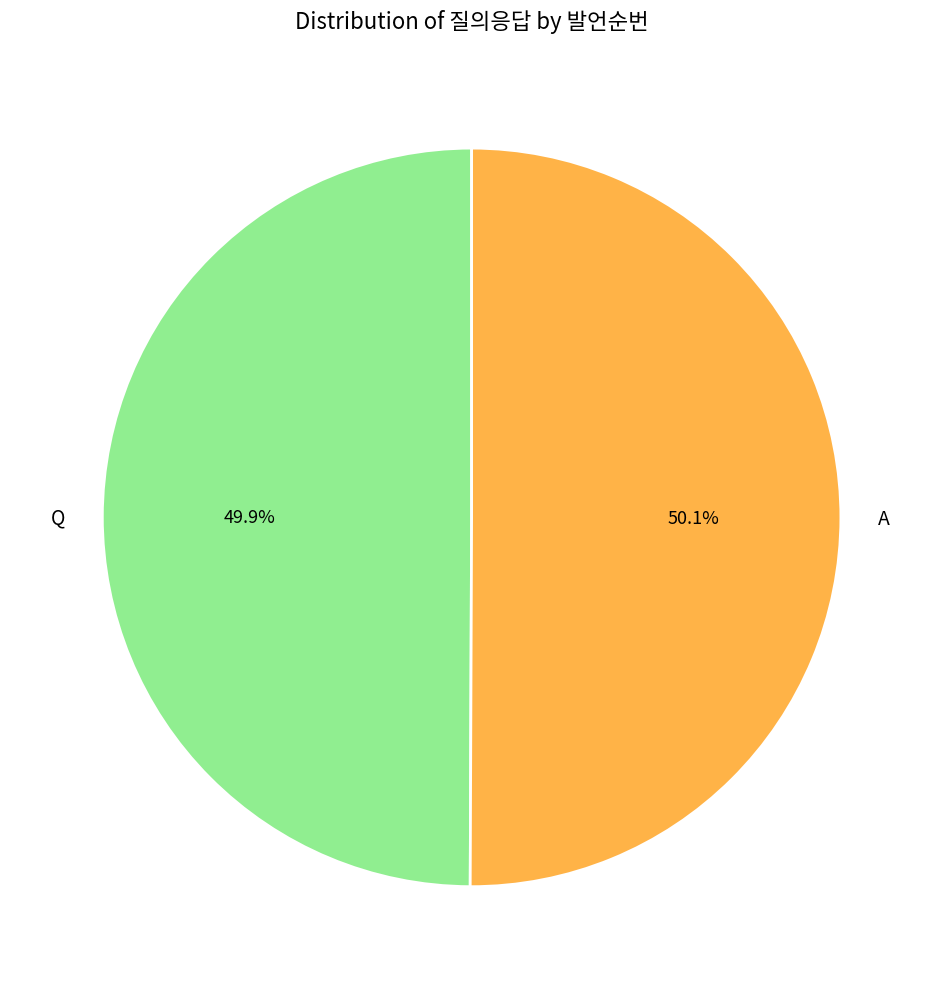

What percentage is the Q slice, to the nearest percent?

50%